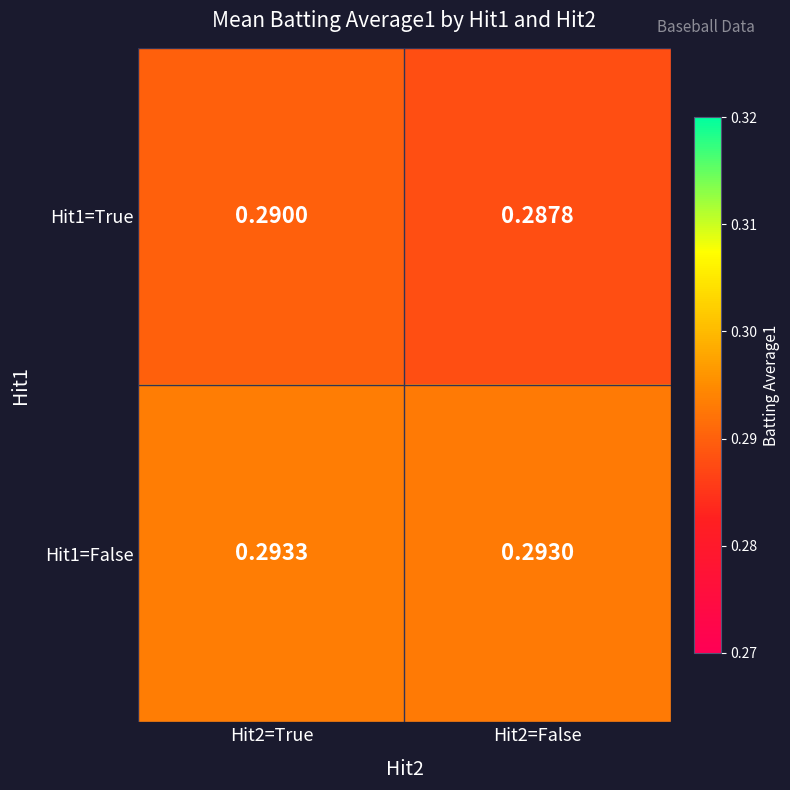

Is the value of Hit1=False at Hit2=False greater than the value of Hit1=True at Hit2=True?

Yes